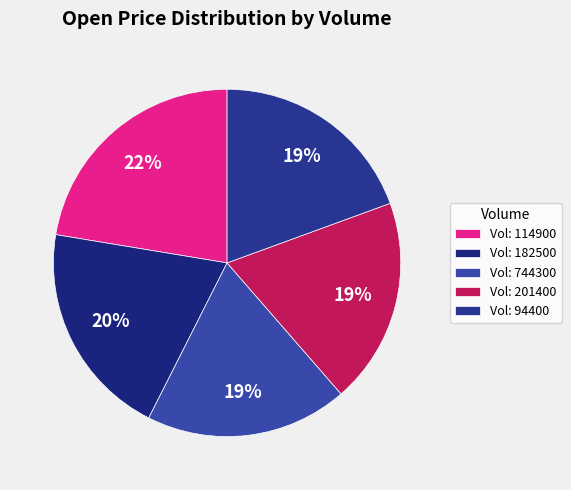

Count the number of slices in the pie.

5